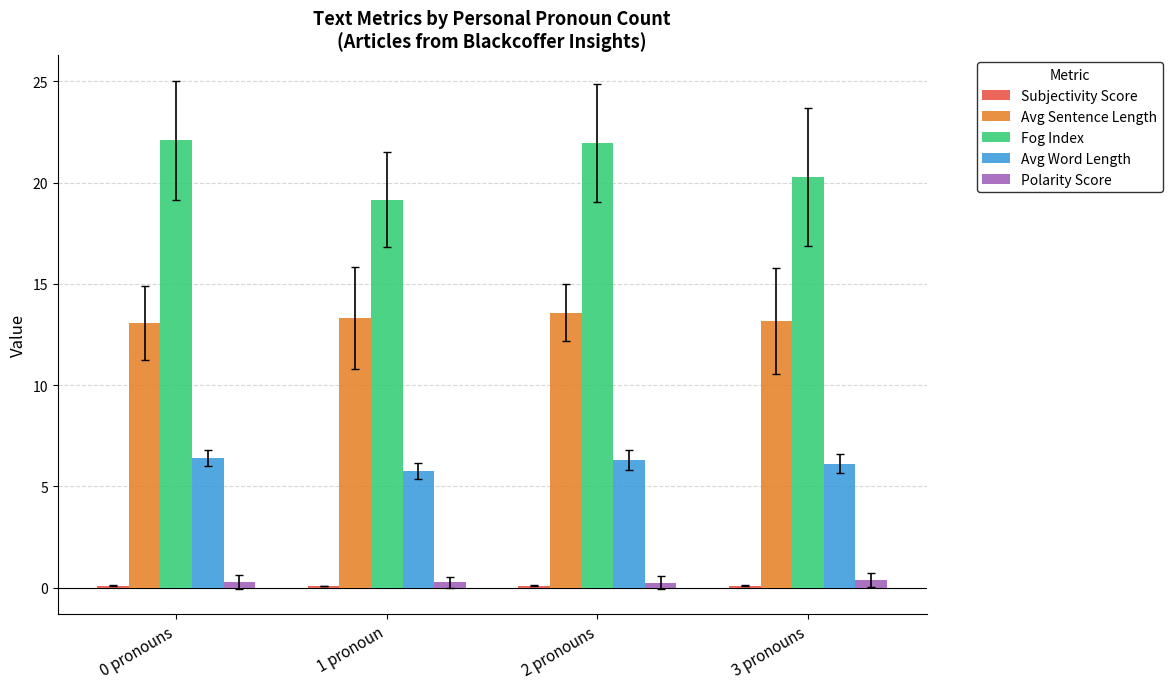

What is the maximum value shown in the chart?

22.1